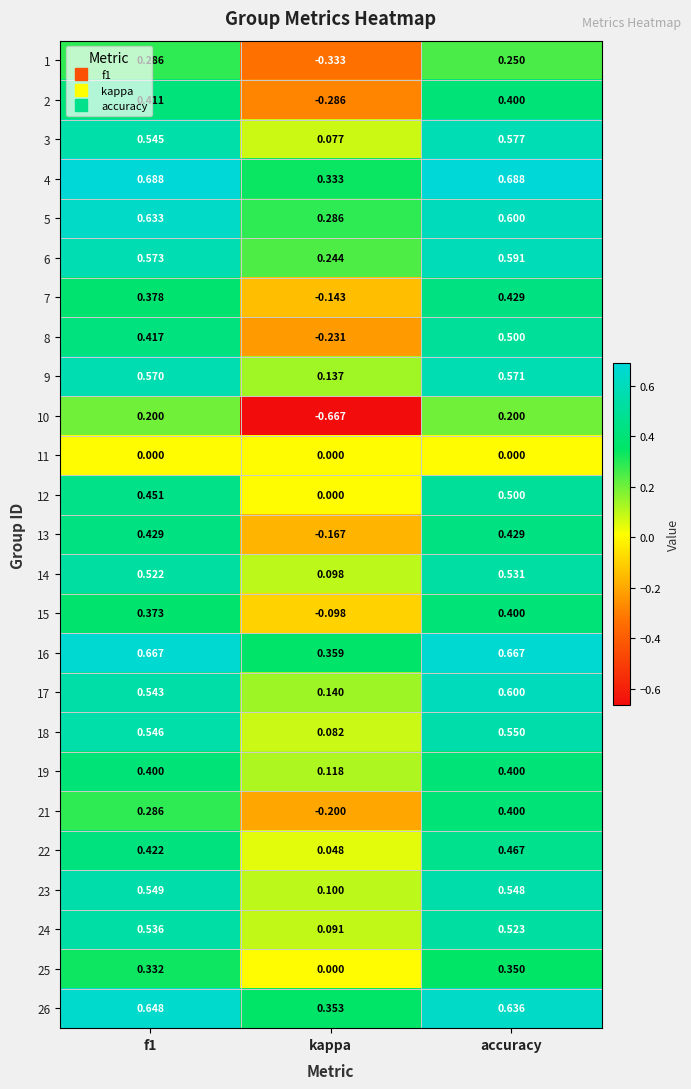

Where is 5 nearest to the value 0?

kappa